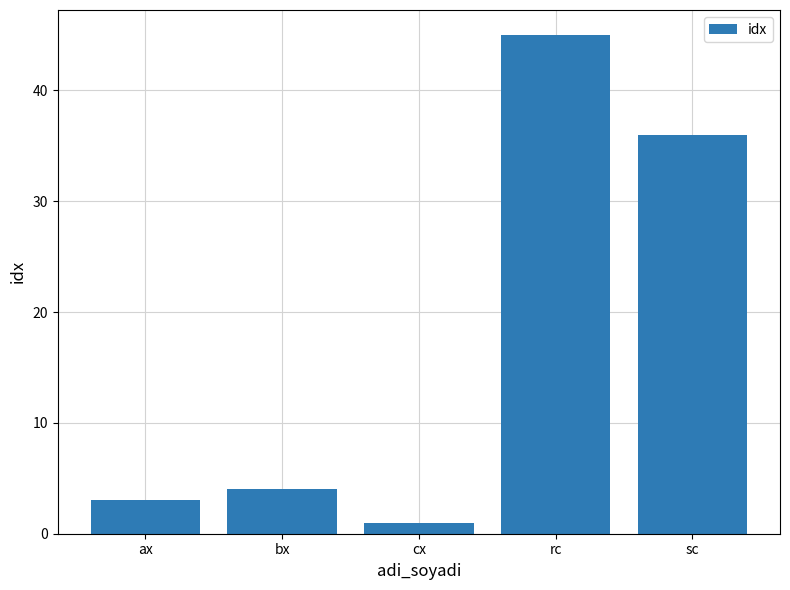

What is the label of the 1st bar from the right?

sc